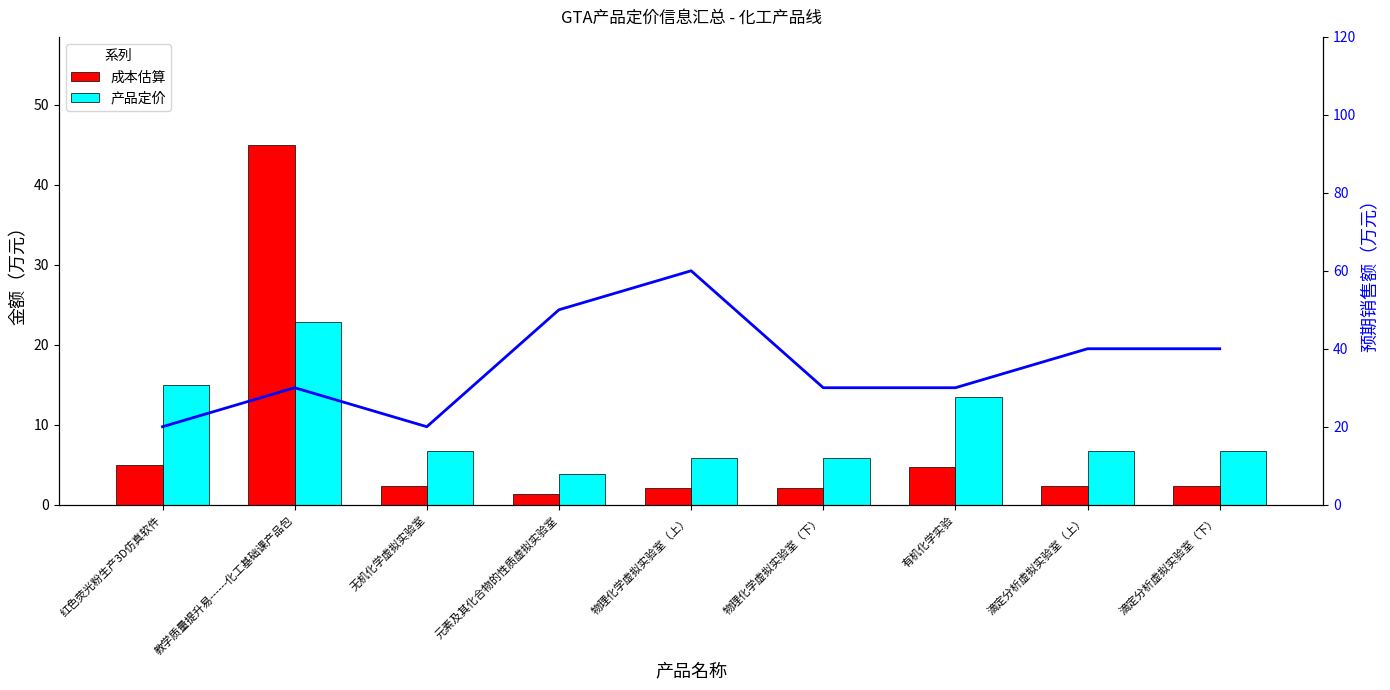

What is the sum of all 成本估算 values?

67.3